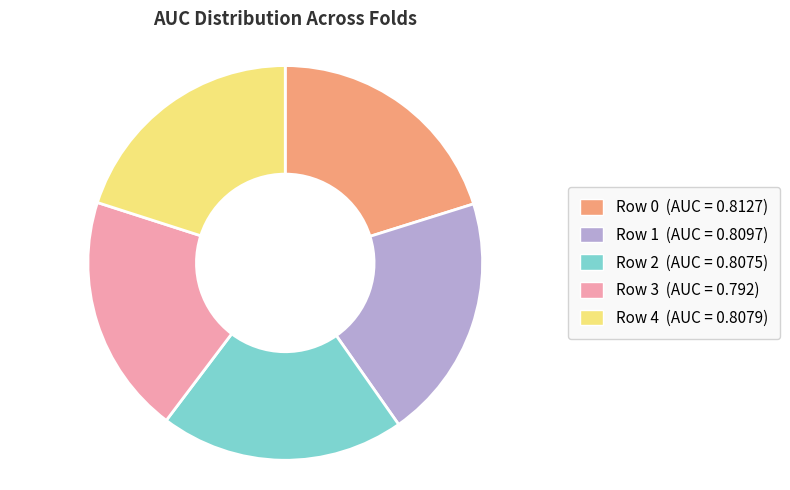

How many slices are in this pie chart?

5